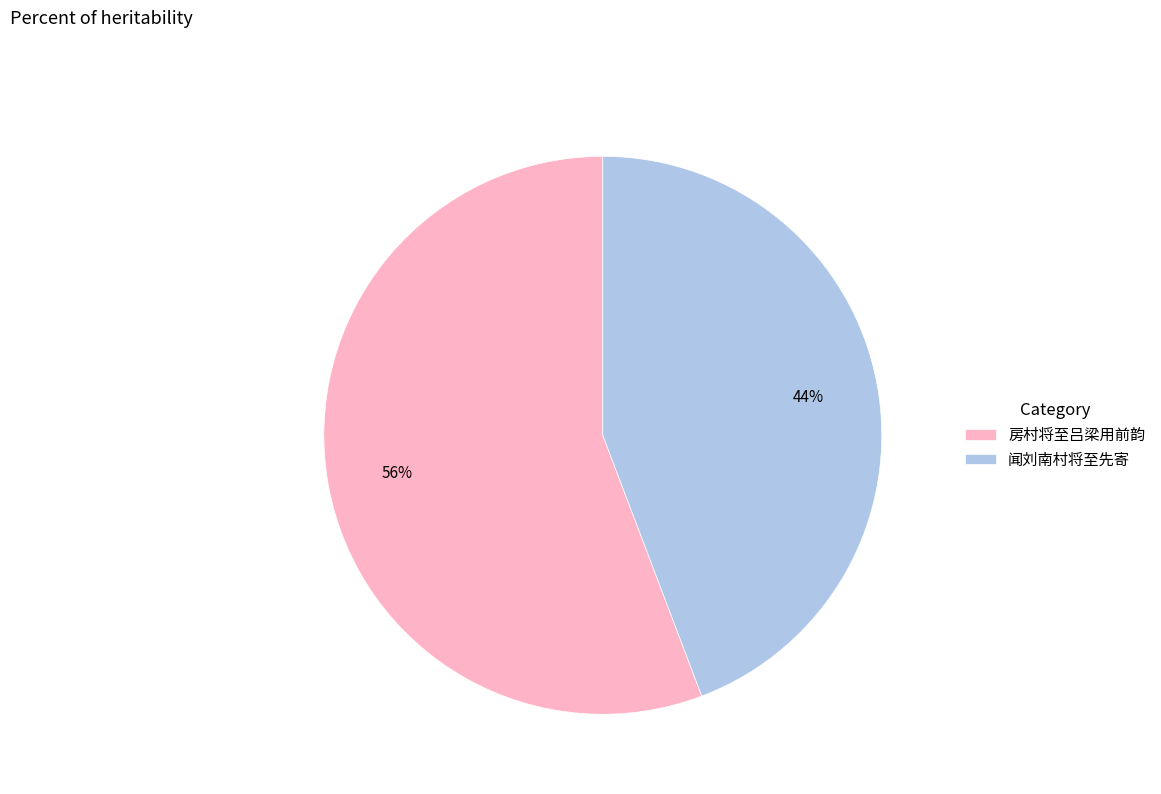

How many segments does this pie chart have?

2